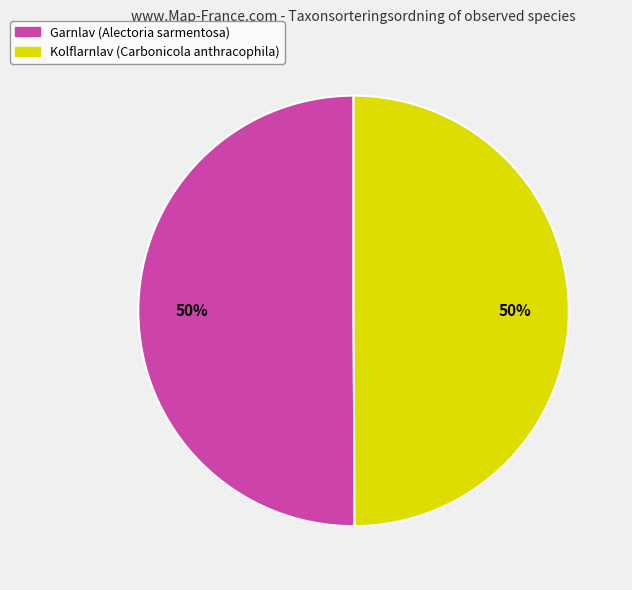

Count the number of slices in the pie.

2